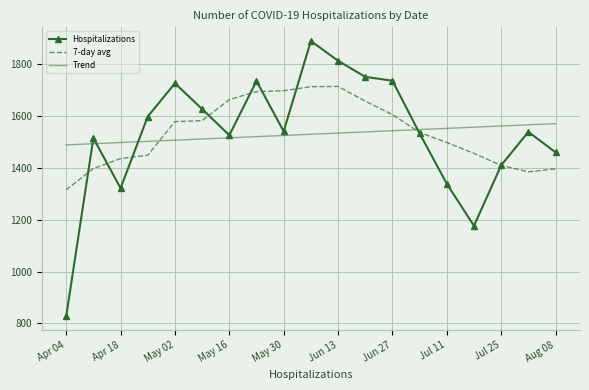

What is the highest value of the 7-day avg series?

1713.0